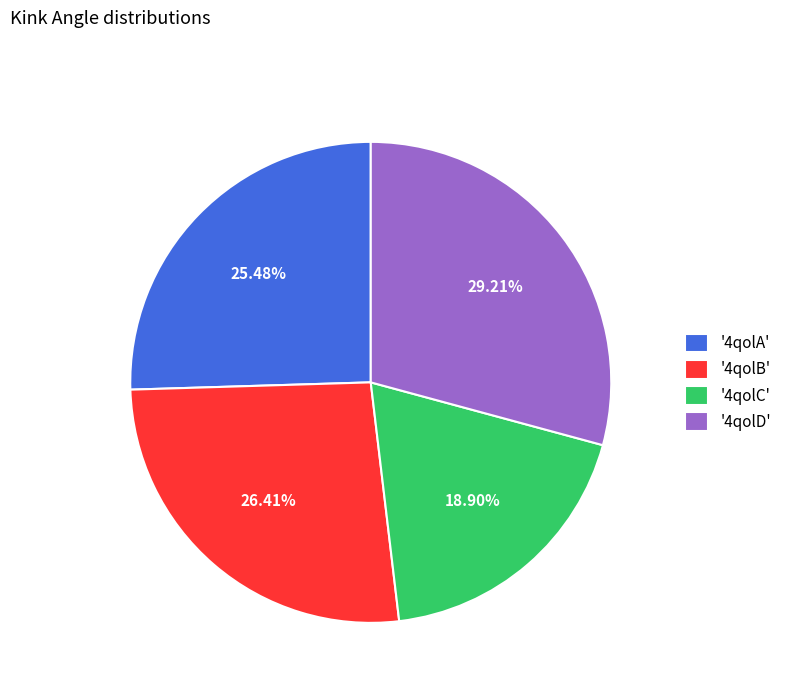

Is there any slice that represents more than half of the pie?

No